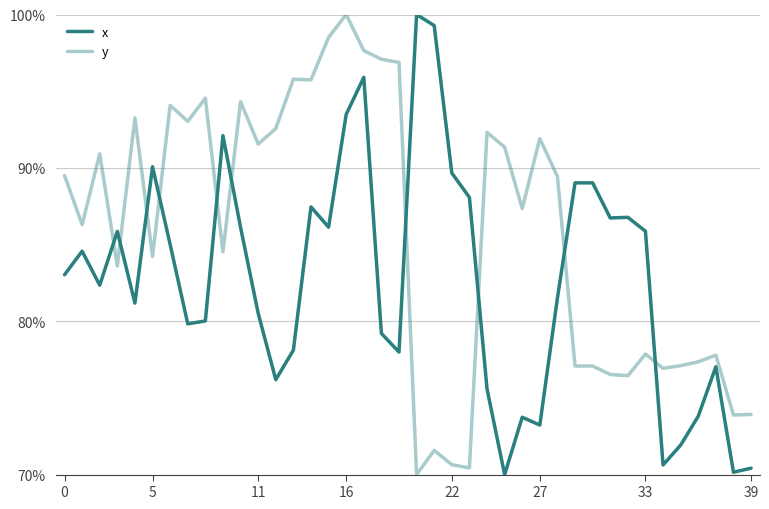

Does the chart display data point markers on the line(s)?

No